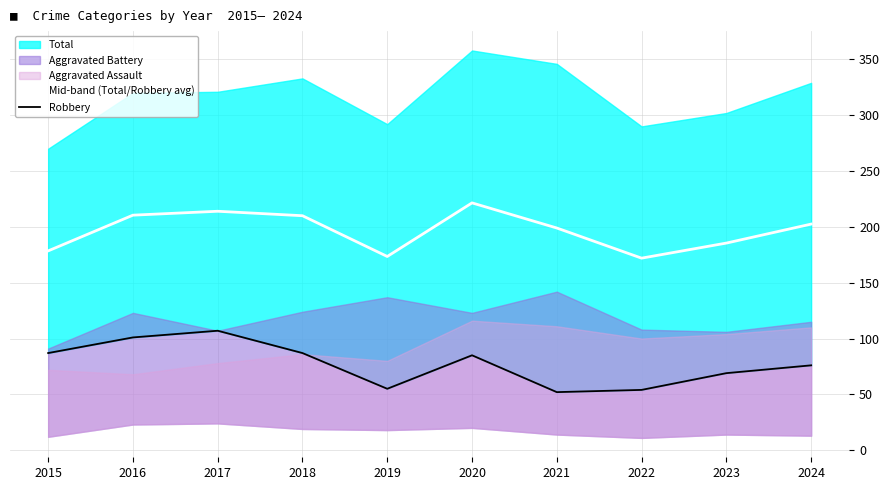

In Mid-band (Total/Robbery avg), how many points are higher than both neighbors (excluding endpoints)?

2